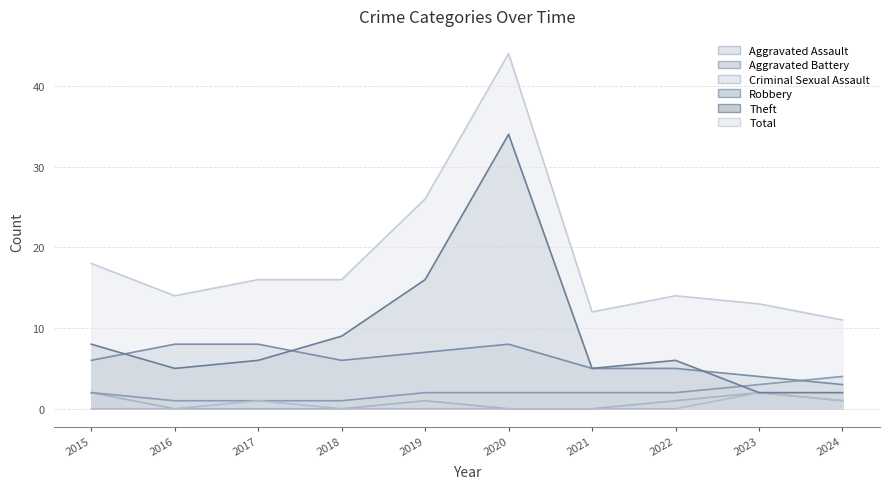

True or false: Criminal Sexual Assault and Theft cross at least once.

False